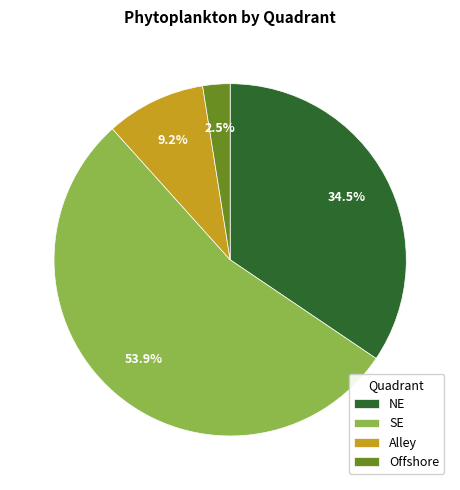

Do NE and Offshore together represent more than half of the pie?

No